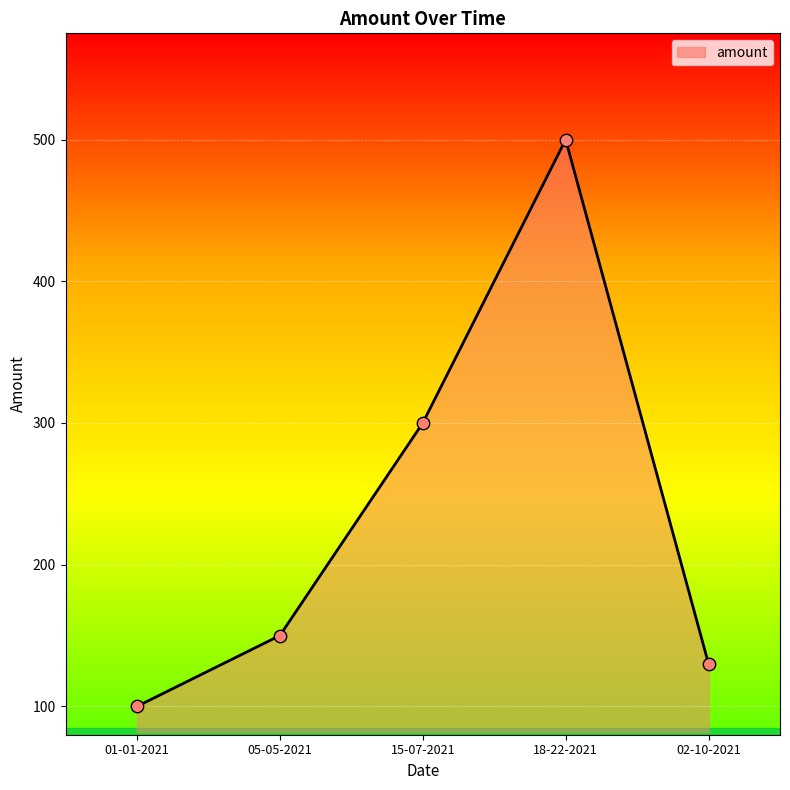

What is the change in value from 05-05-2021 to 15-07-2021?

+150